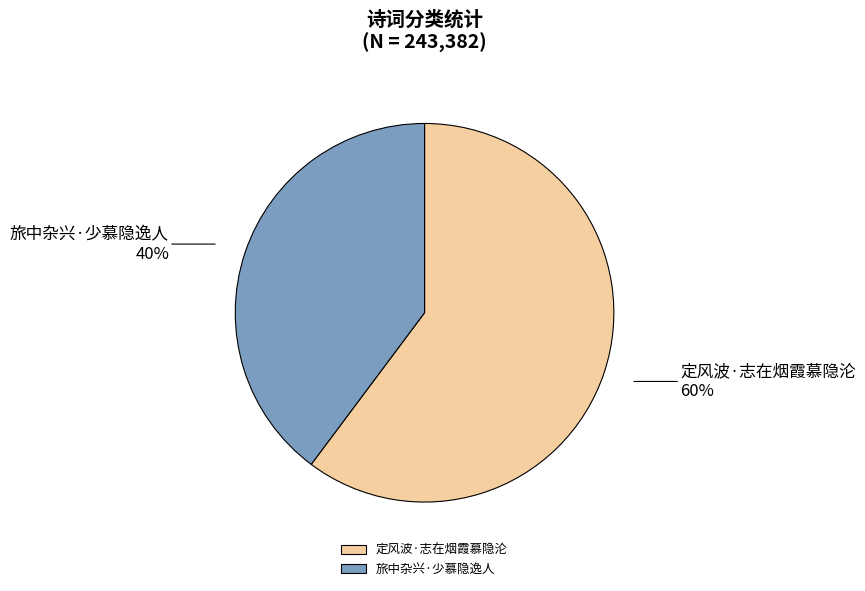

The 旅中杂兴·少慕隐逸人 slice represents 53% of the pie. True or false?

False